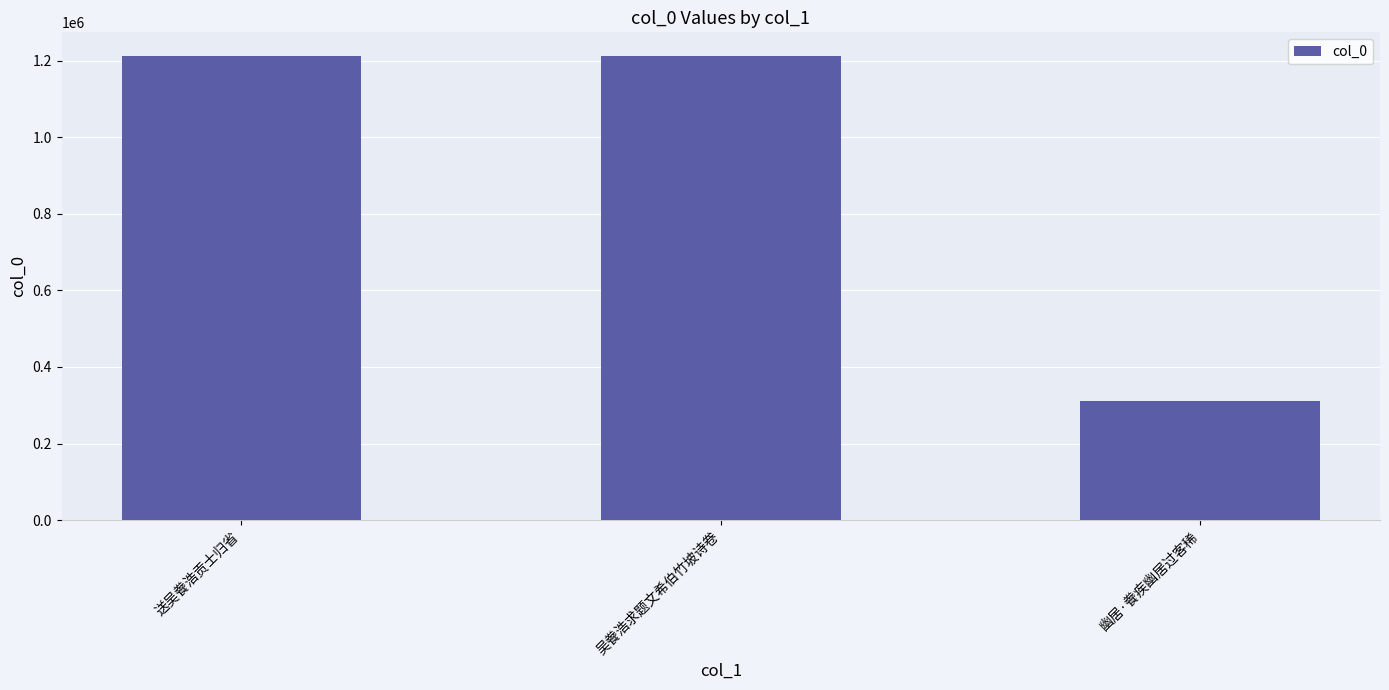

How many bars are there in total?

3